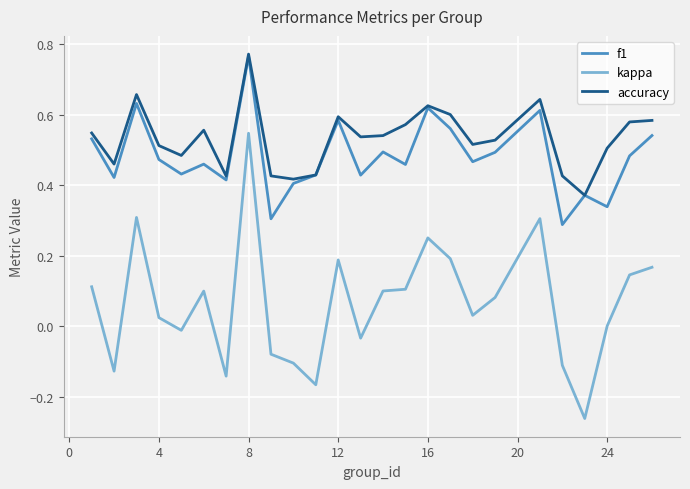

True or false: accuracy and kappa cross at least once.

False